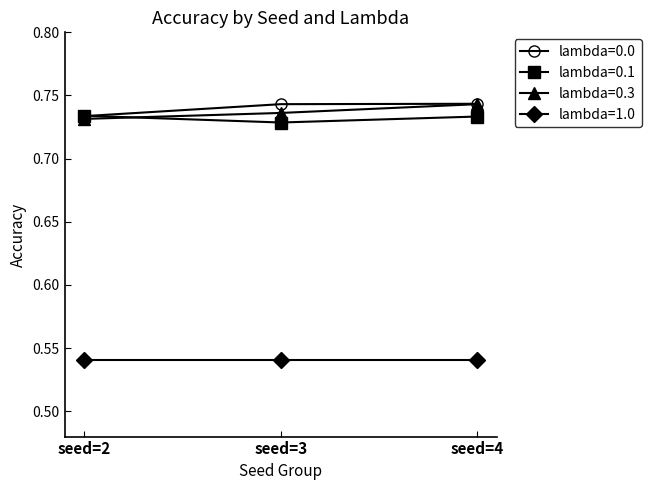

Count the lambda=0.0 values in the range 0 to 1.

3